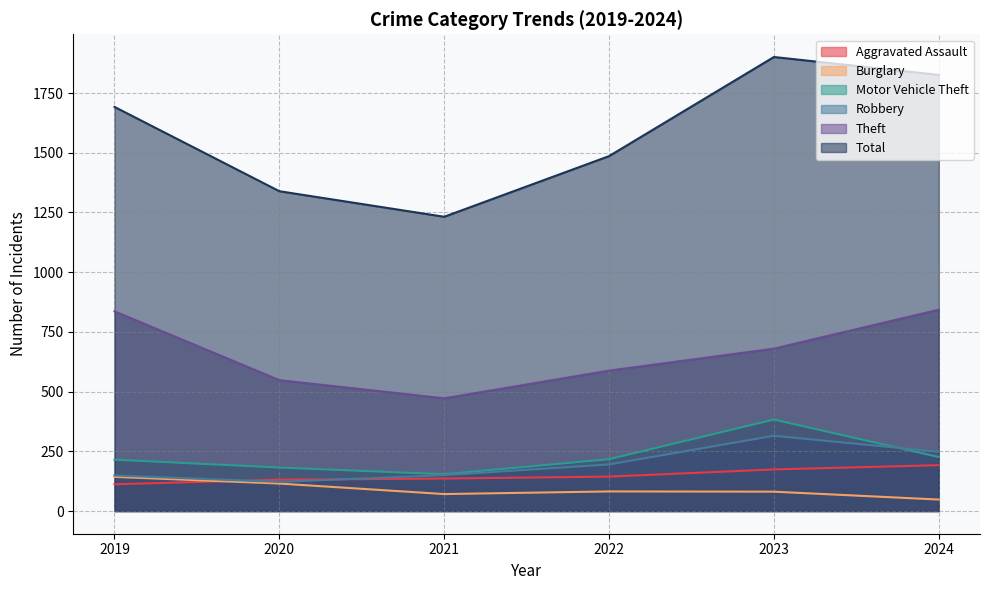

What is the sum of the Theft values at 2021 and 2019?

1308